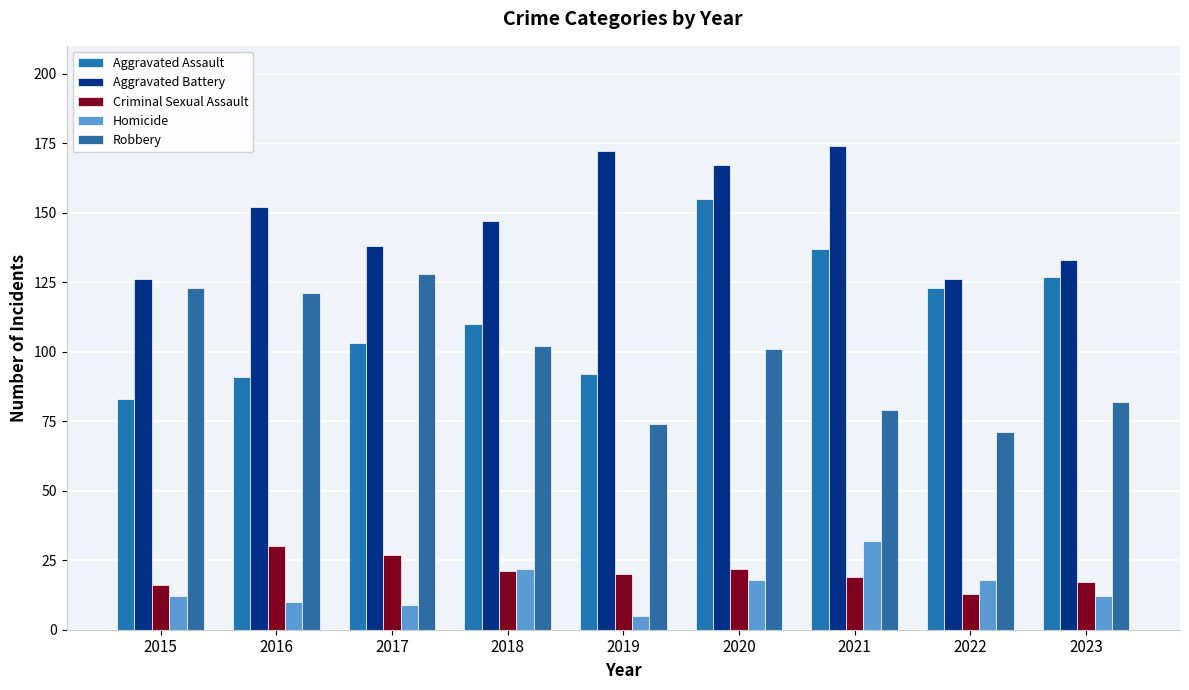

Is the value of Homicide at 2020 greater than the value of Robbery at 2022?

No